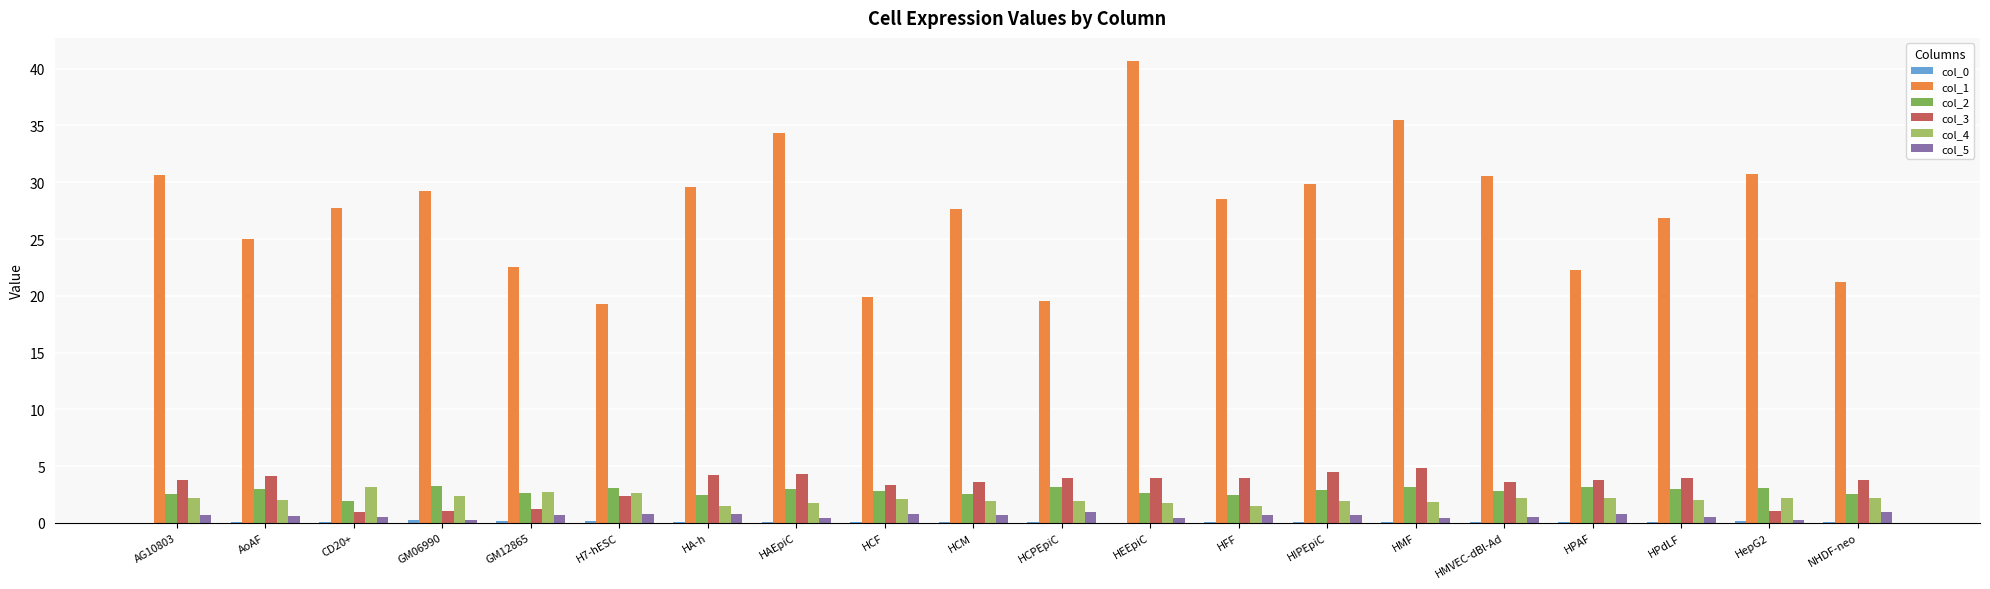

What is the sum of the col_4 values at HCM and H7-hESC?

4.6